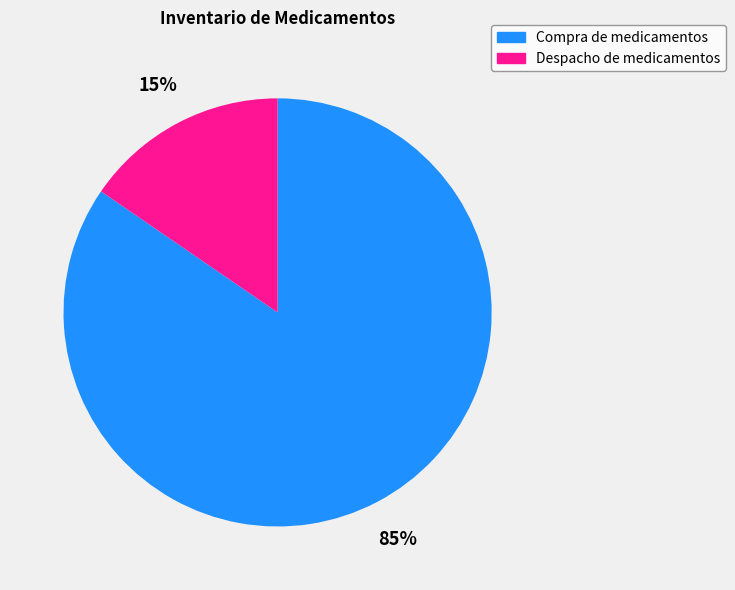

Is the sum of Despacho de medicamentos and Compra de medicamentos greater than half?

Yes